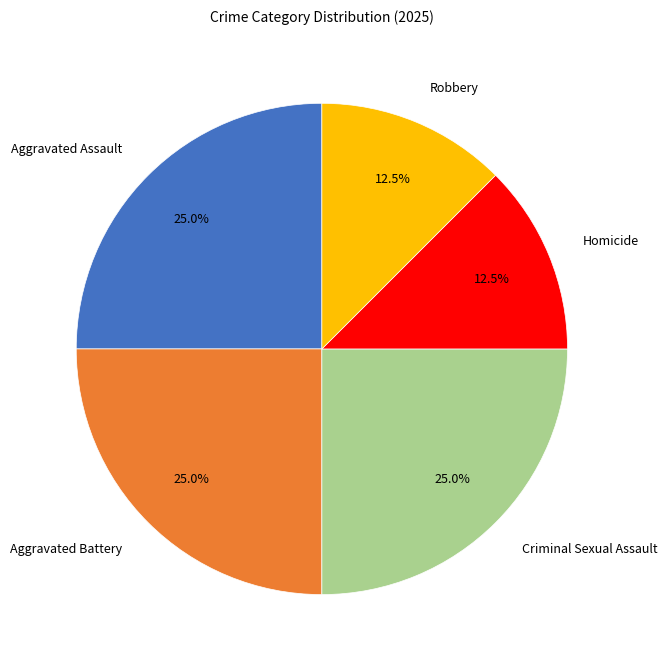

Is it true that Aggravated Battery is 15% of the pie?

False